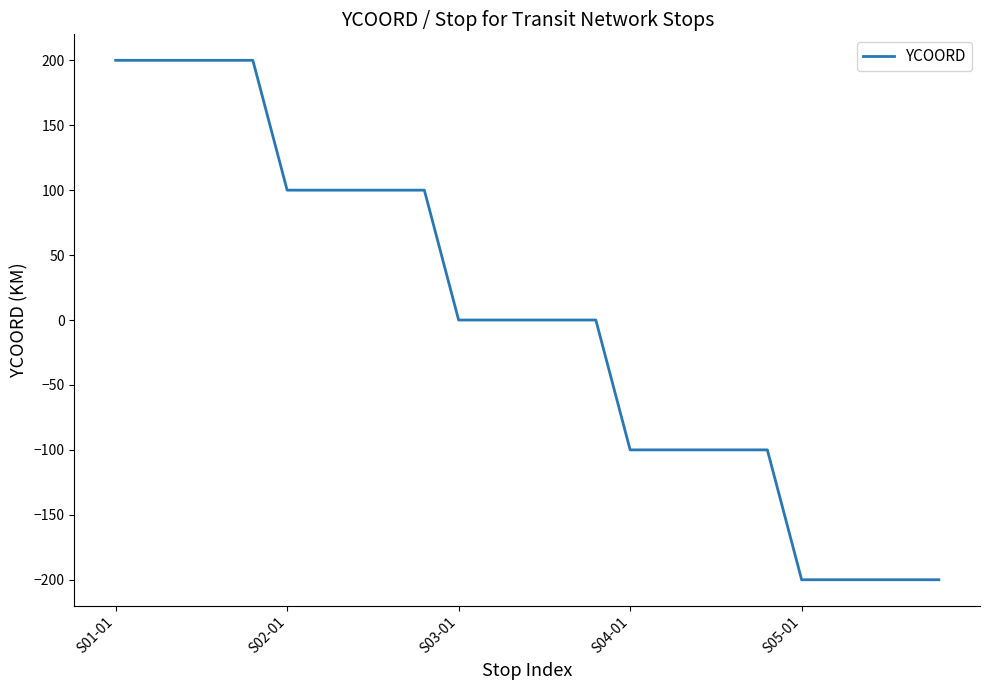

What is the greatest value displayed?

200